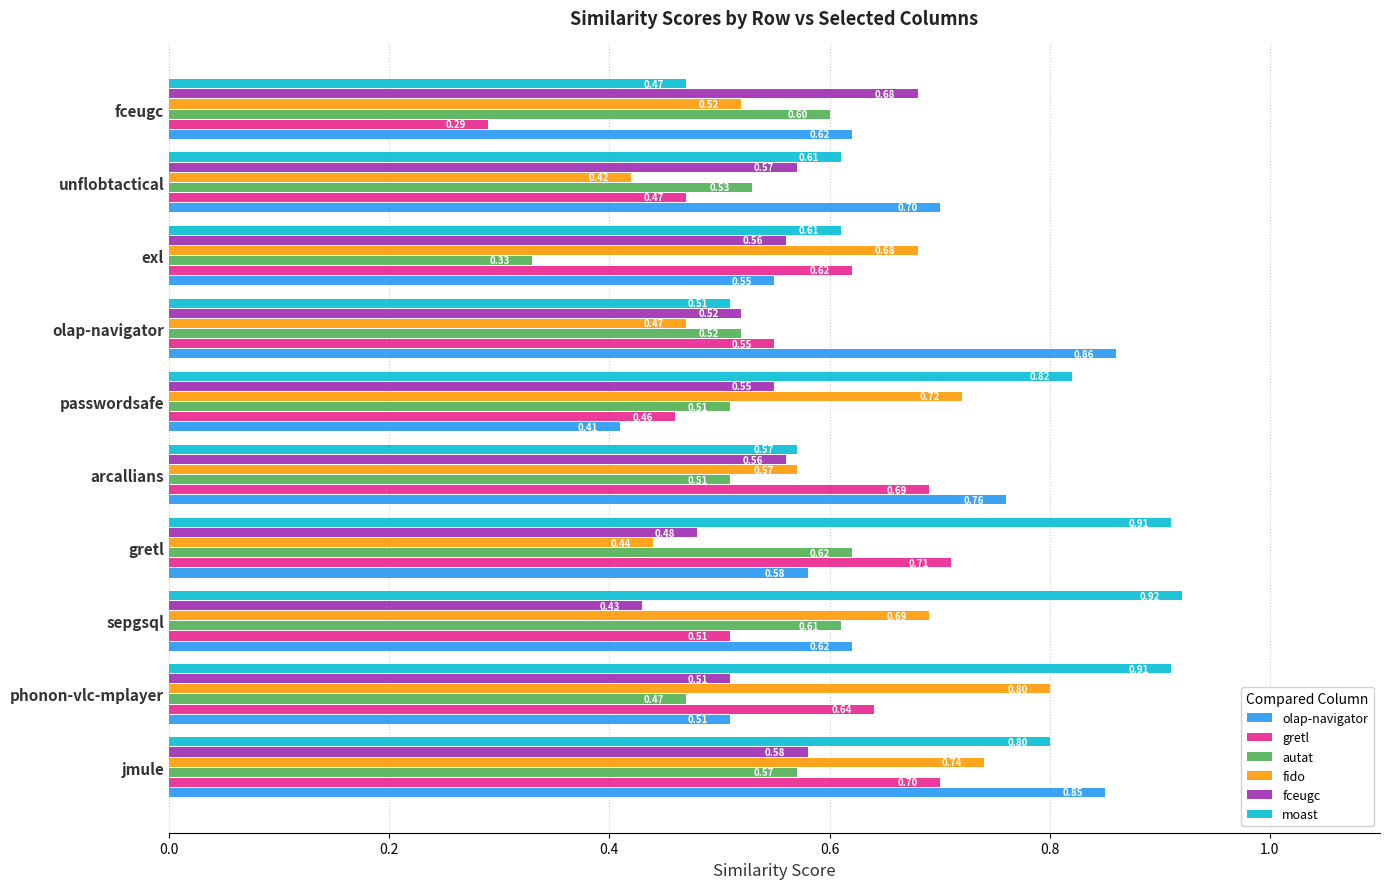

At which category does the chart reach its peak across all series?

sepgsql